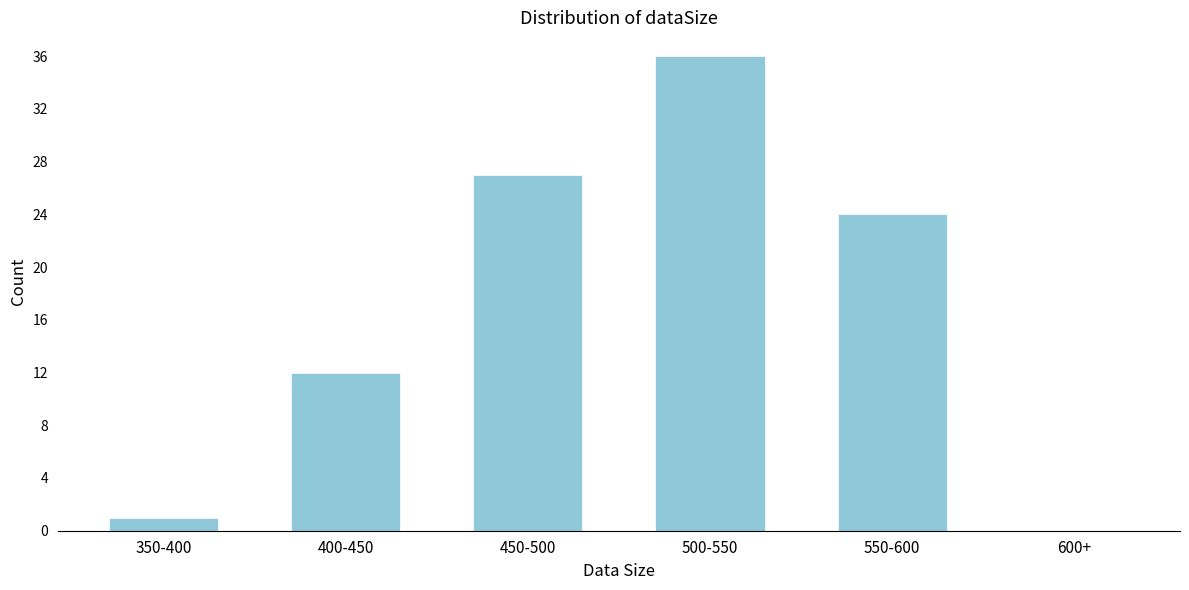

Reading left to right, what are all the values shown in this chart?

350-400=1	400-450=12	450-500=27	500-550=36	550-600=24	600+=0